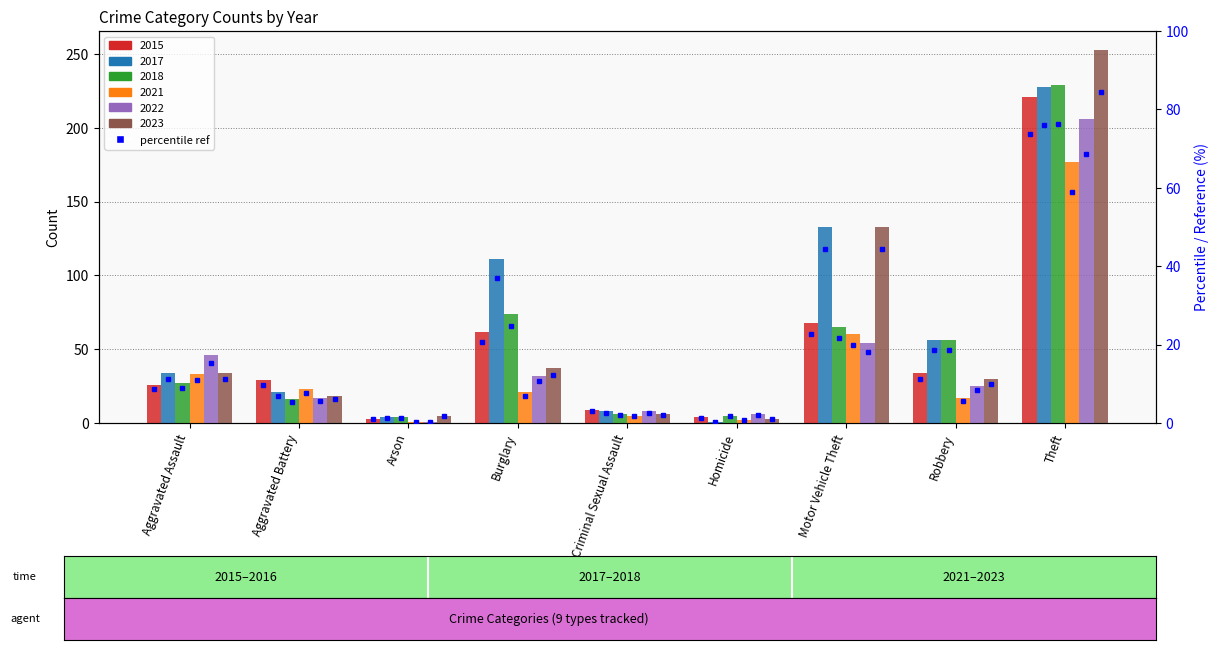

What is the label of the 8th bar from the left?

Robbery